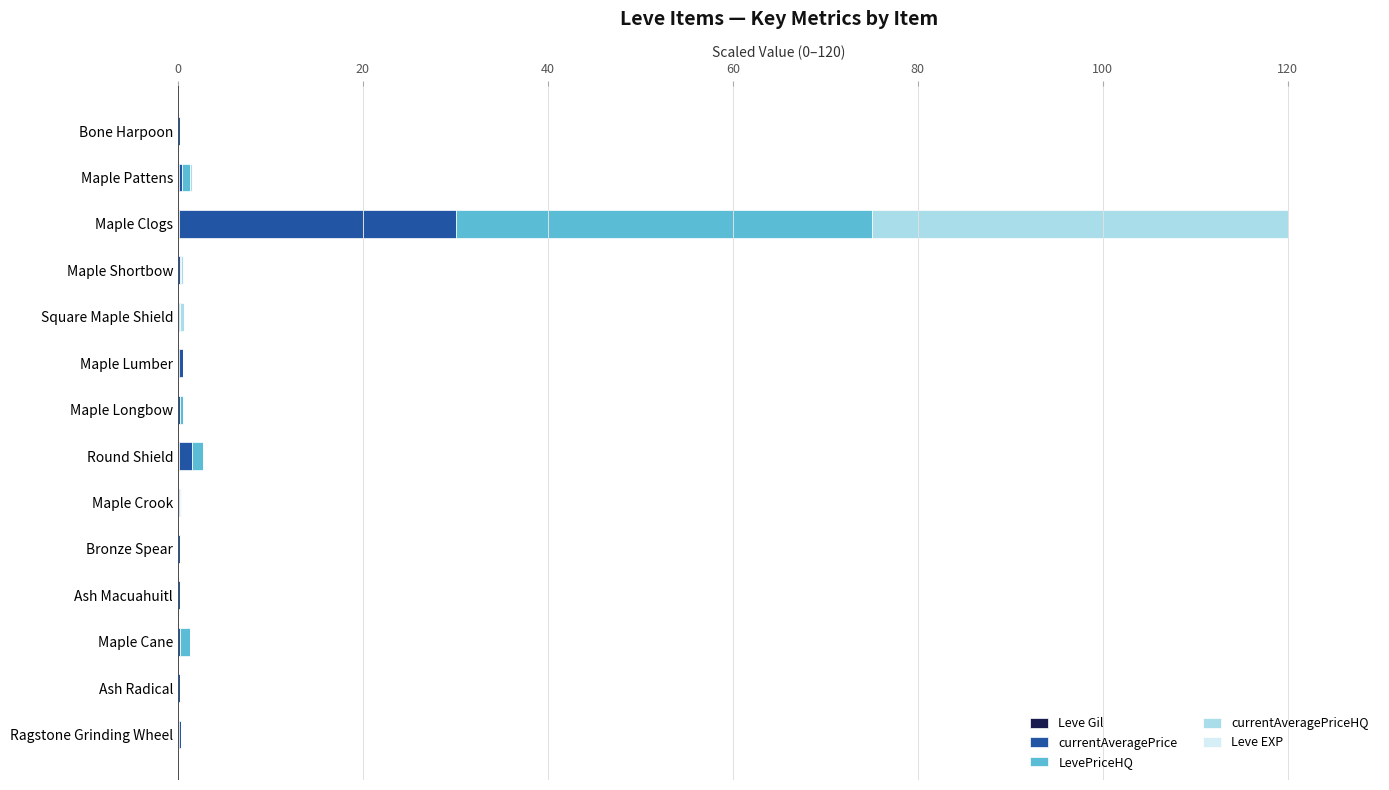

At which category is the sum across all series the highest?

Maple Clogs